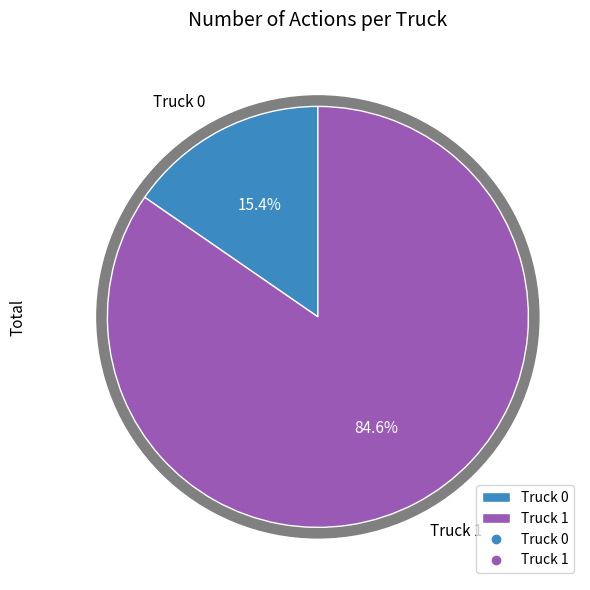

Between Truck 1 and Truck 0, which is larger?

Truck 1